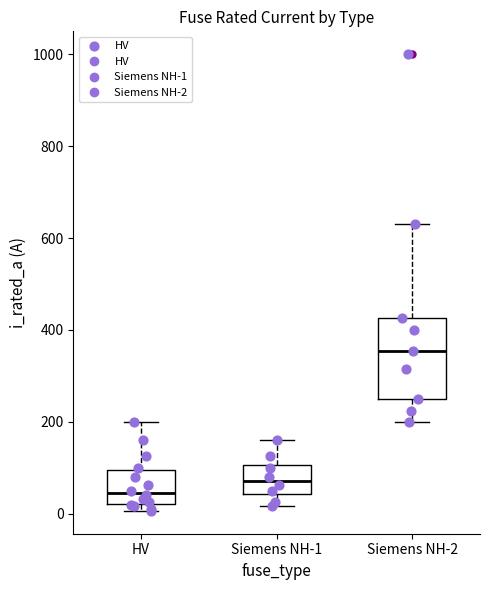

Where does the upper whisker of the box for Siemens NH-1 end on the y-axis? The values are not printed on the chart, so give them approximately, as read against the axis.

160